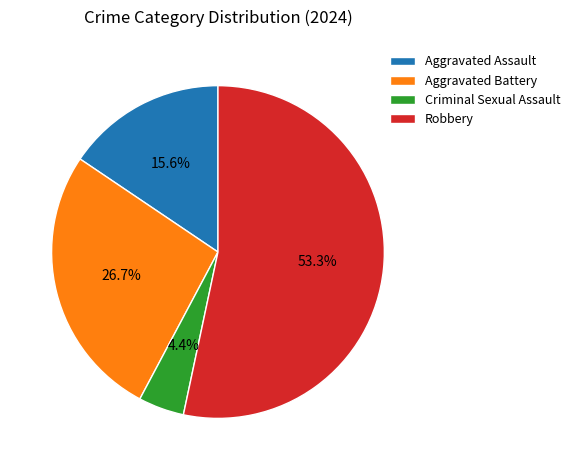

Which has a higher value, Aggravated Assault or Aggravated Battery?

Aggravated Battery